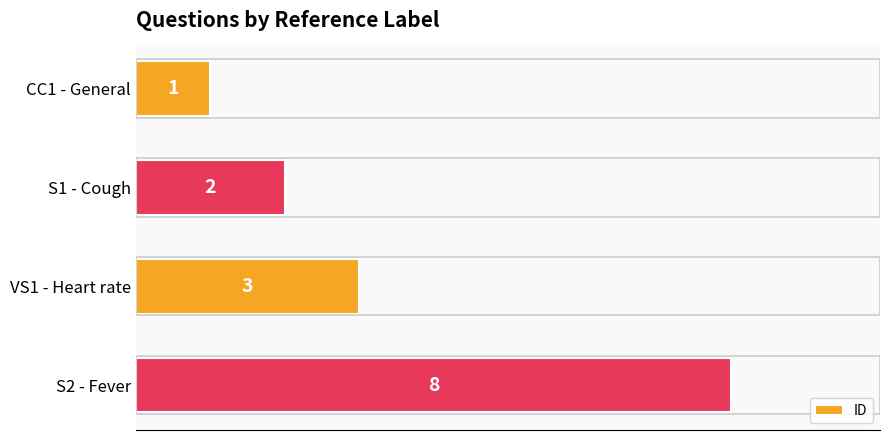

Reading bottom to top, extract all data points from this chart.

8	3	2	1